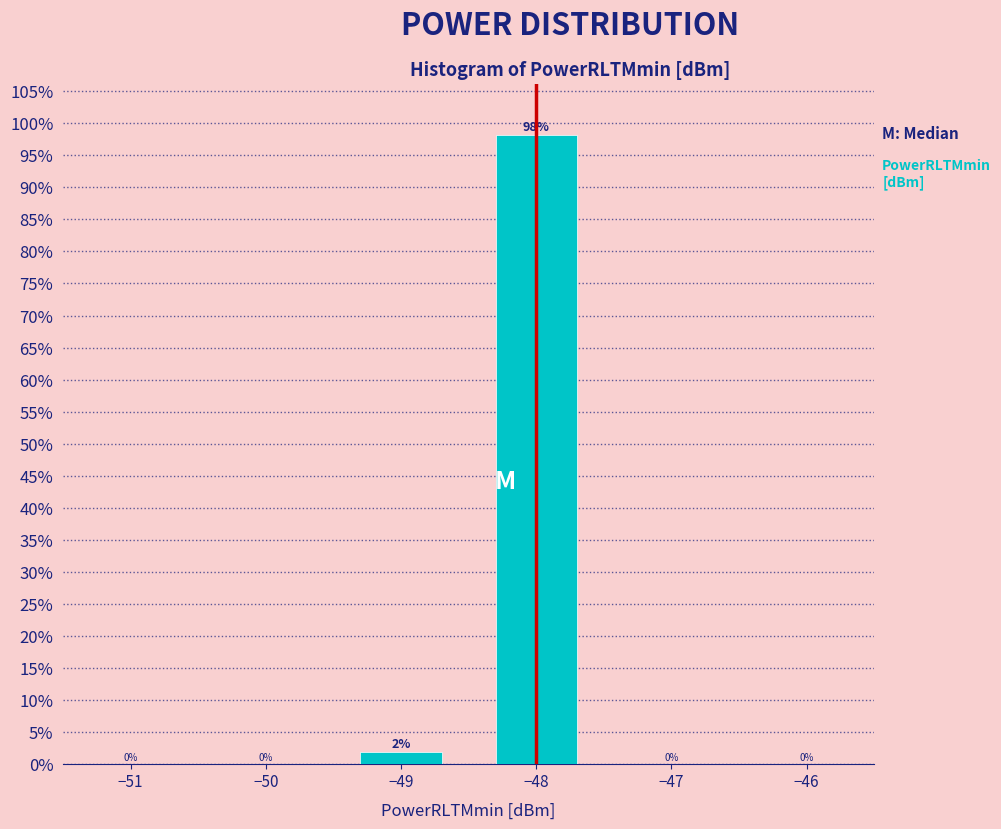

How many bars are there in total?

2